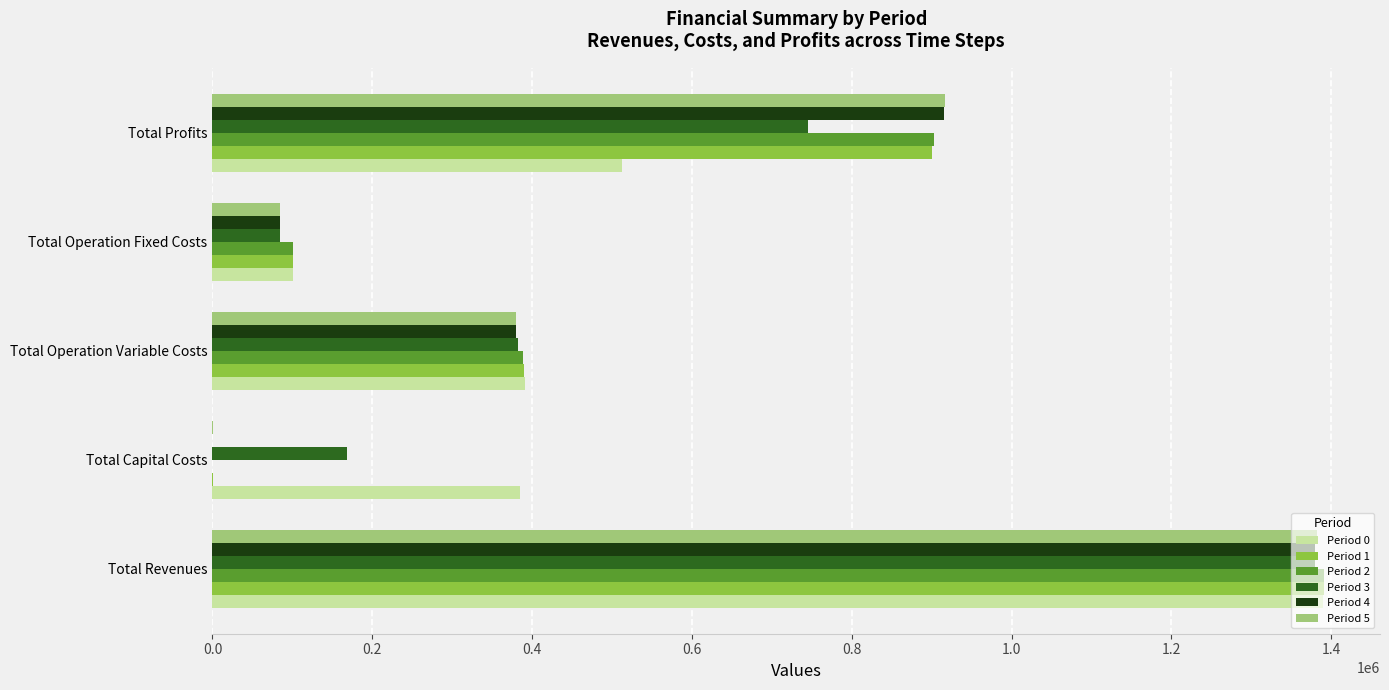

Between Total Operation Fixed Costs and Total Profits, which series saw the biggest shift?

Period 5